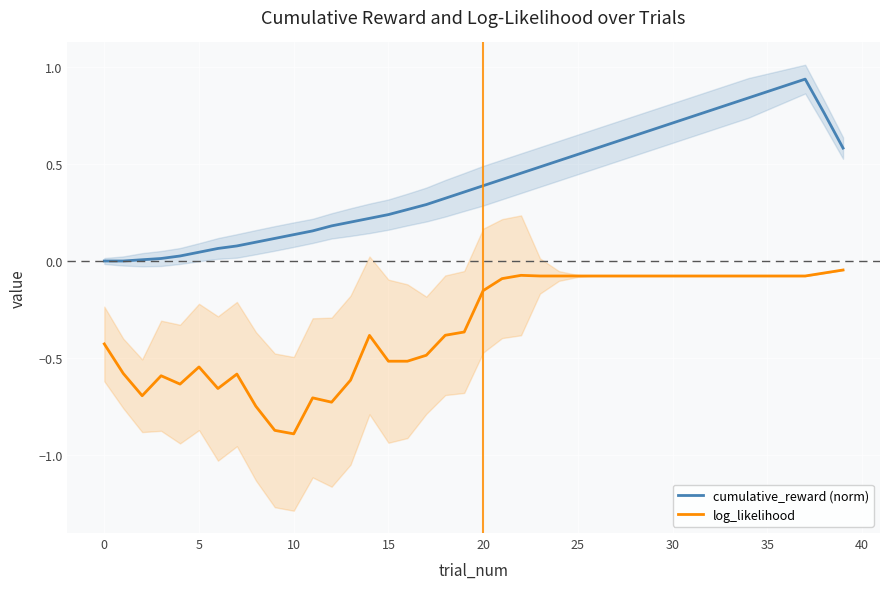

What is the sum of all cumulative_reward (norm) values?

16.1